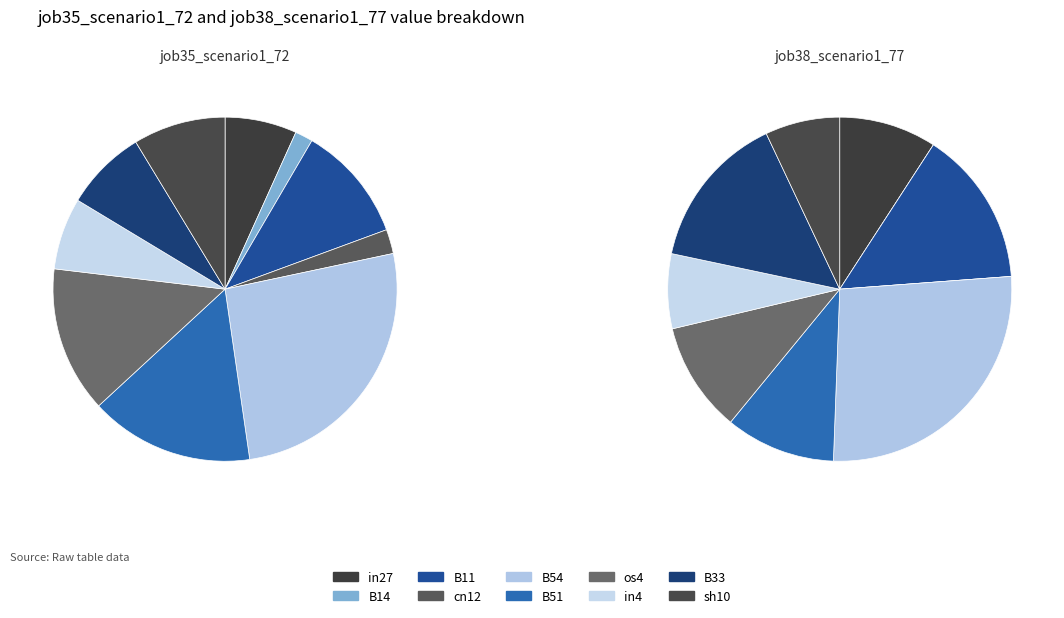

To the nearest percent, what is the combined percentage of B33 and B54?

38%